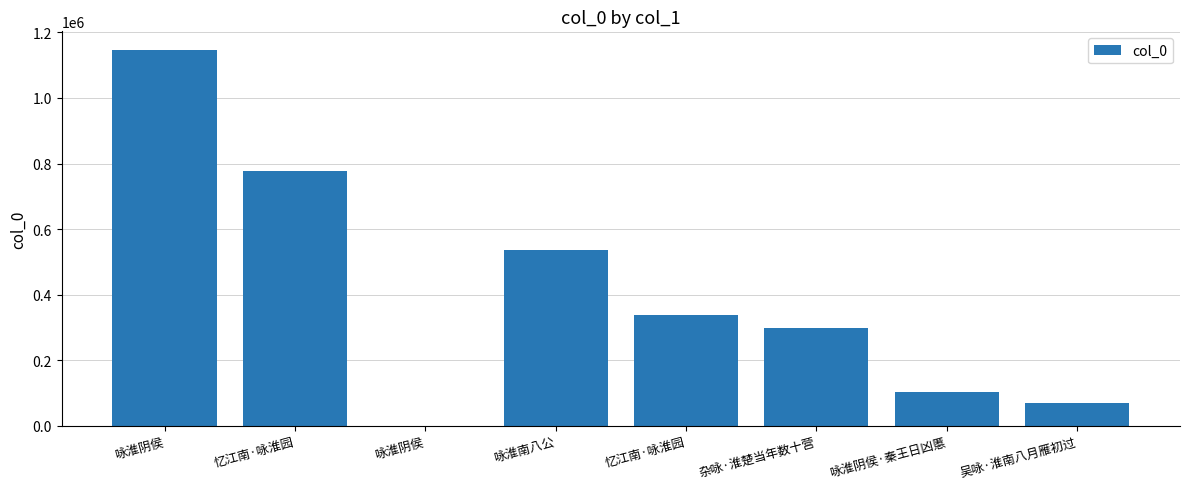

How many distinct data groups are displayed?

1